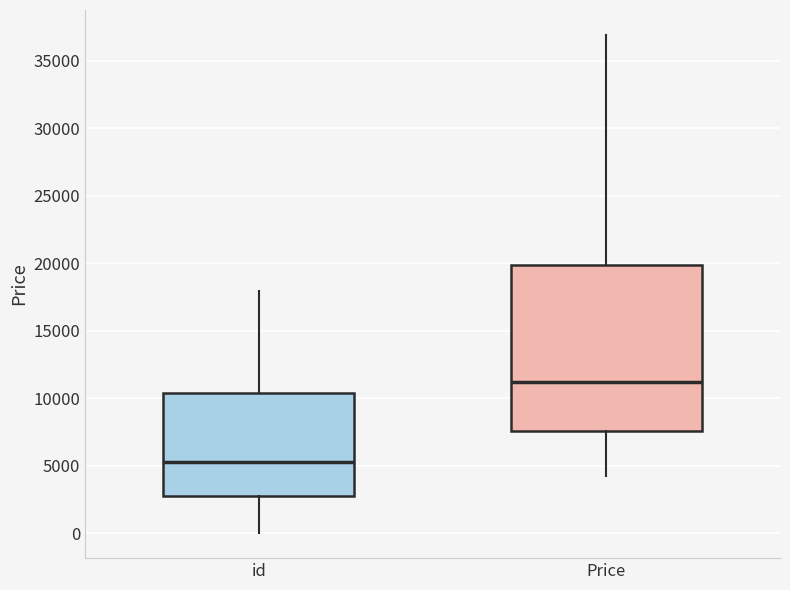

Reading left to right, read every box against the y-axis: the position of its median line, the range the box covers, and the ends of its whiskers. The values are not printed on the chart, so give them approximately, as read against the axis.

id: median 5500, box 2500 to 10500, whiskers 0 to 18000
Price: median 11000, box 7500 to 20000, whiskers 4000 to 37000